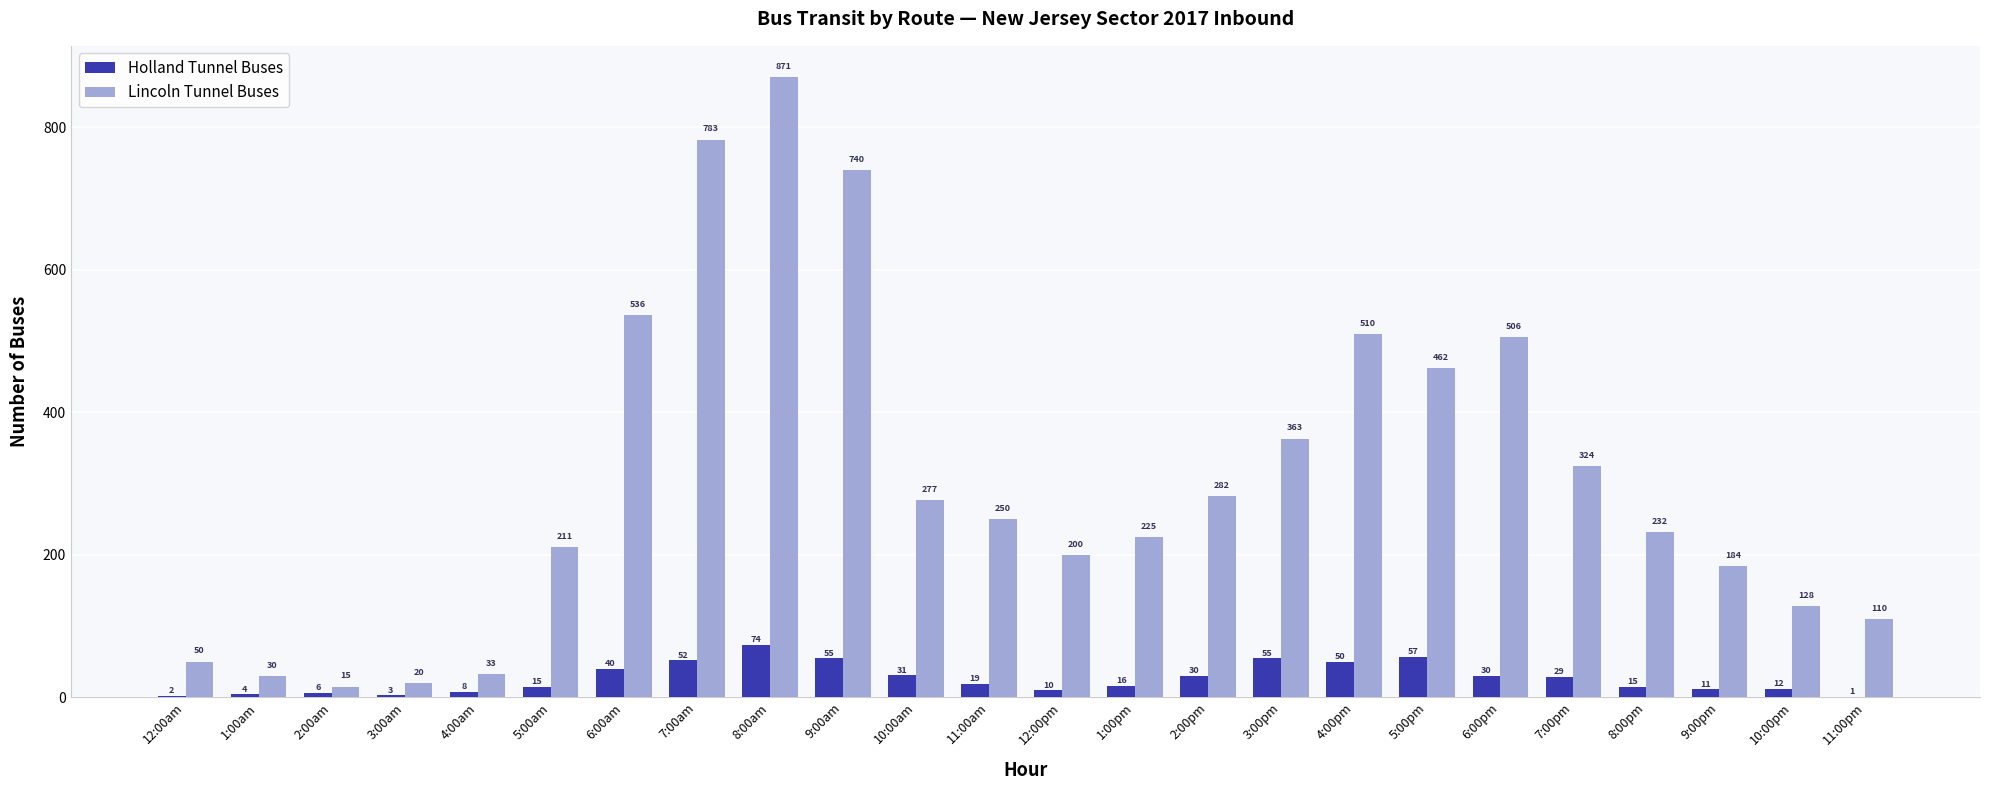

What is the total value across all series at 3:00am?

23